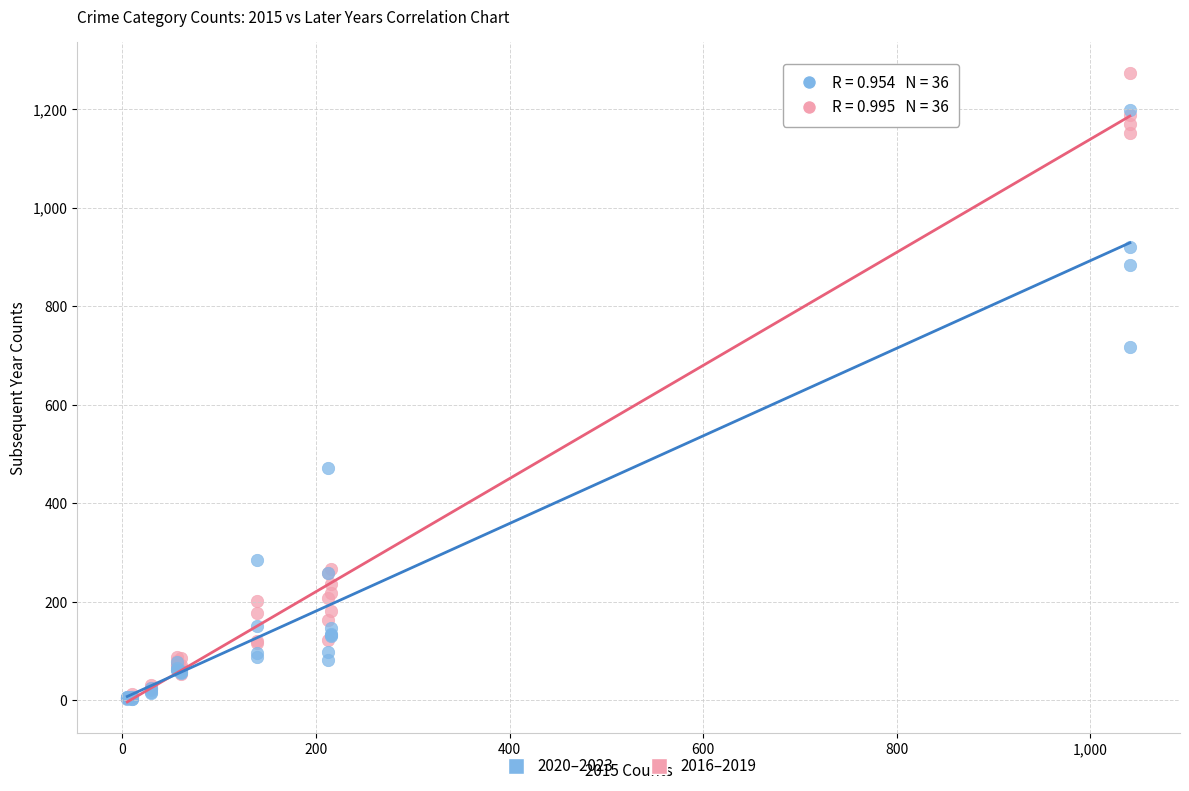

In the 2016–2019 series, what Y value is closest to 638?

266